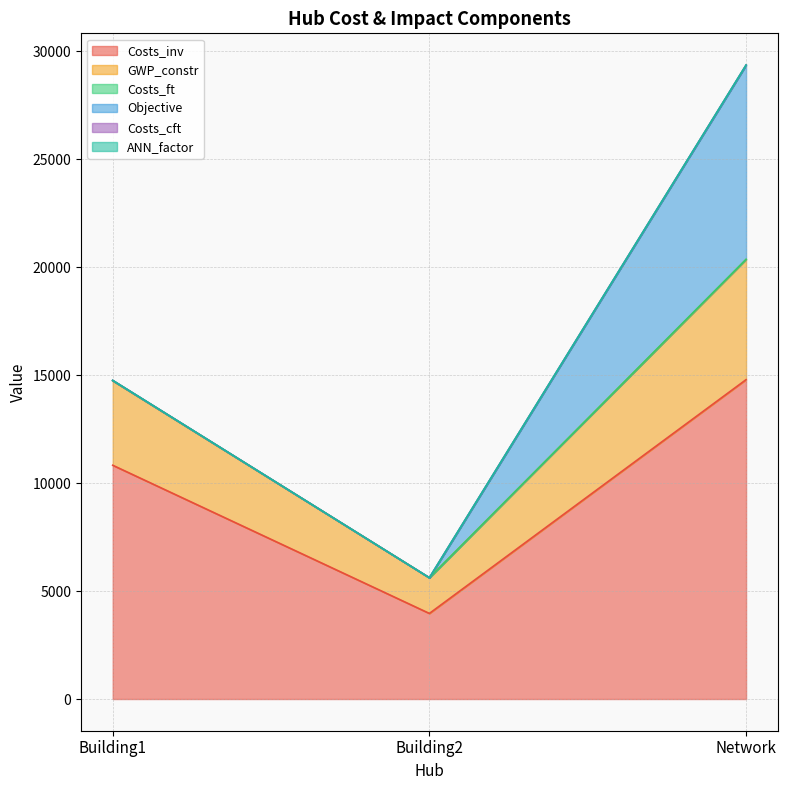

Between Network and Building1, which is larger?

Network